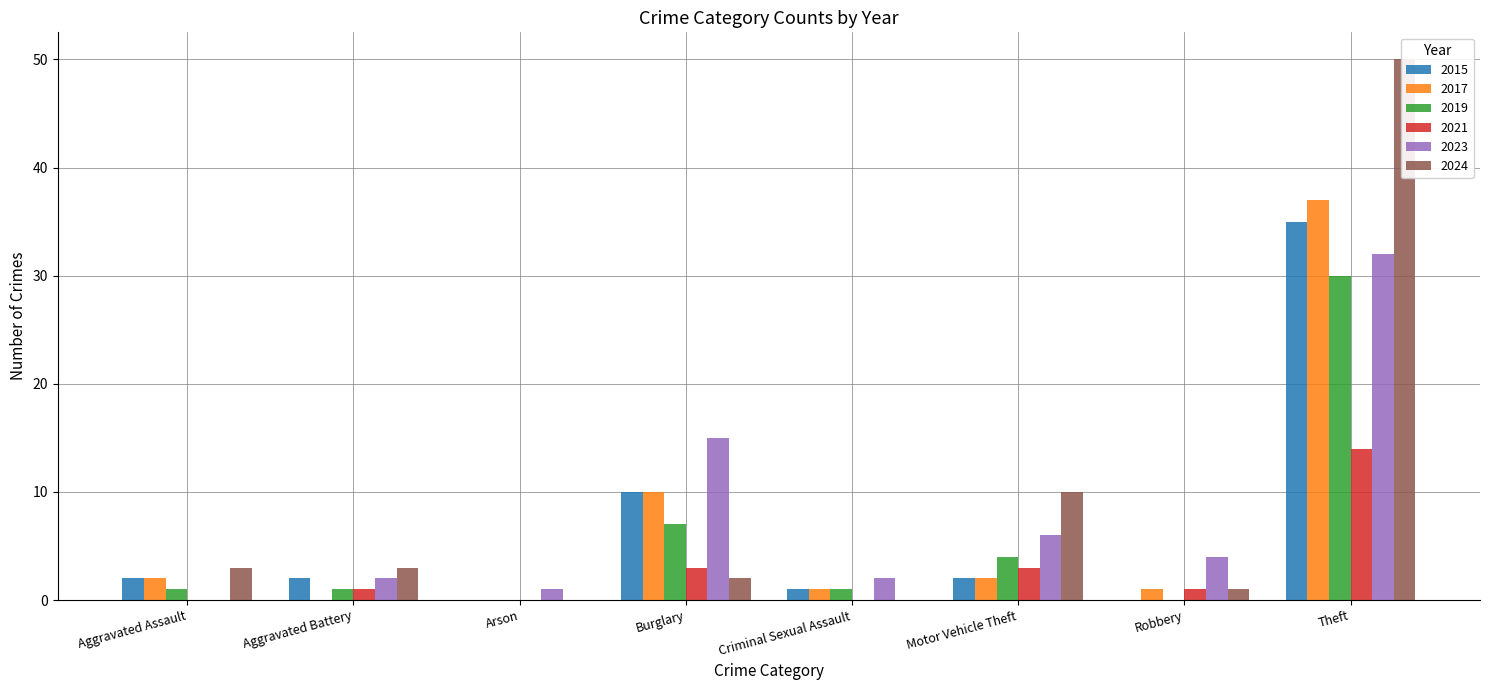

What is the sum of the 2015 values at Arson and Aggravated Battery?

2